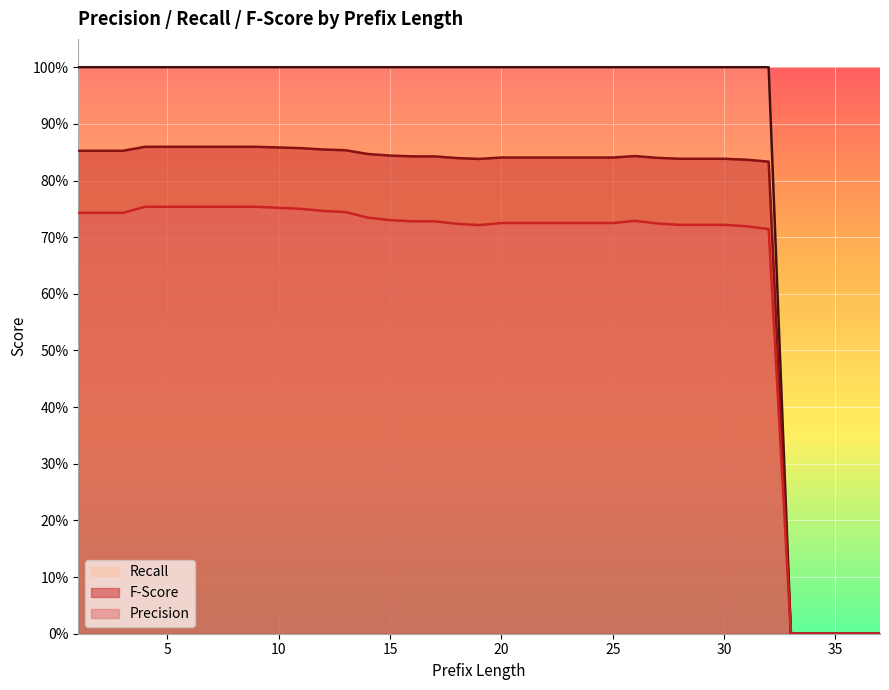

What are all the series names shown in the legend?

Recall, F-Score, Precision